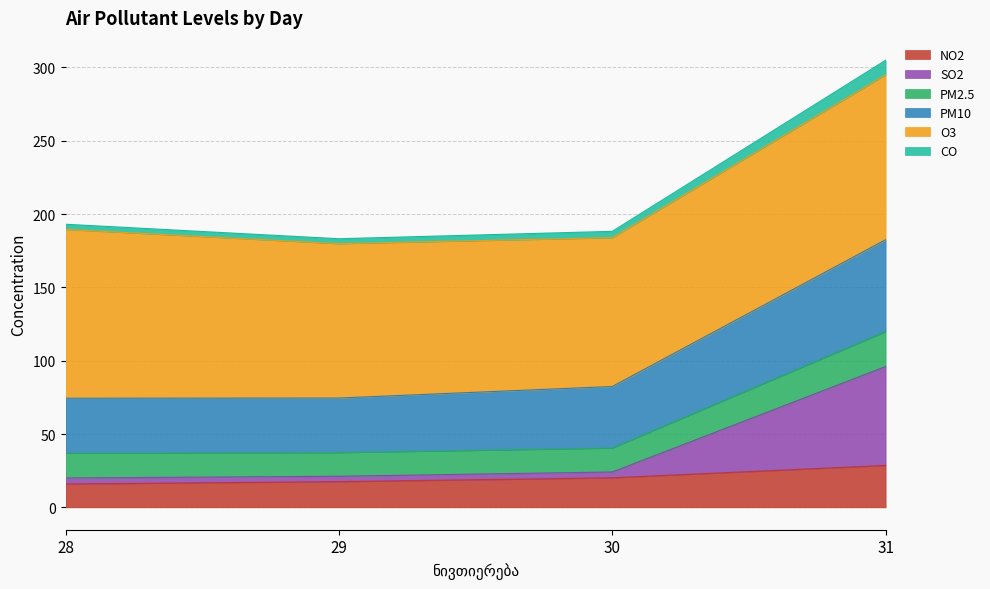

Is the value of SO2 at 29 greater than the value of PM10 at 28?

No